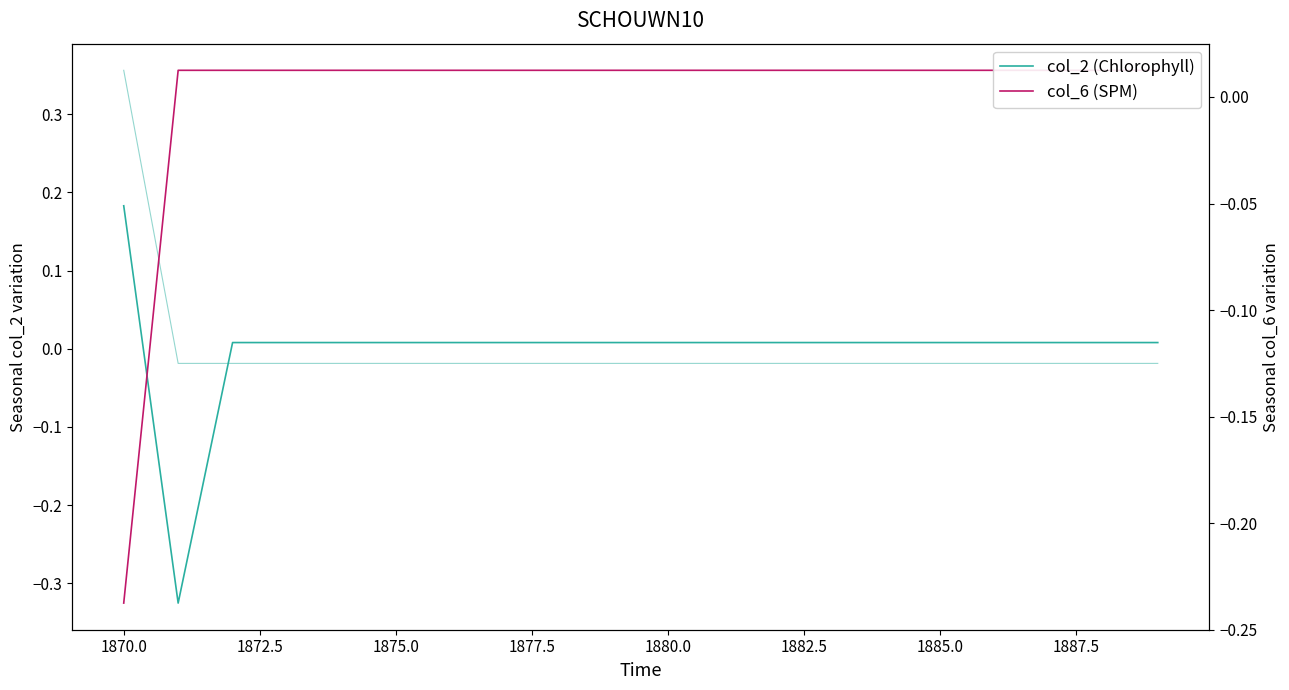

Does the chart display data point markers on the line(s)?

No